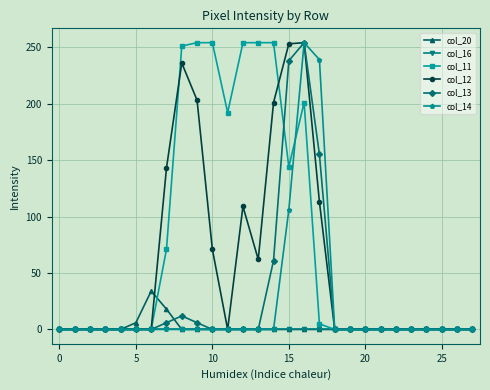

At how many categories does at least one series exceed 38?

11